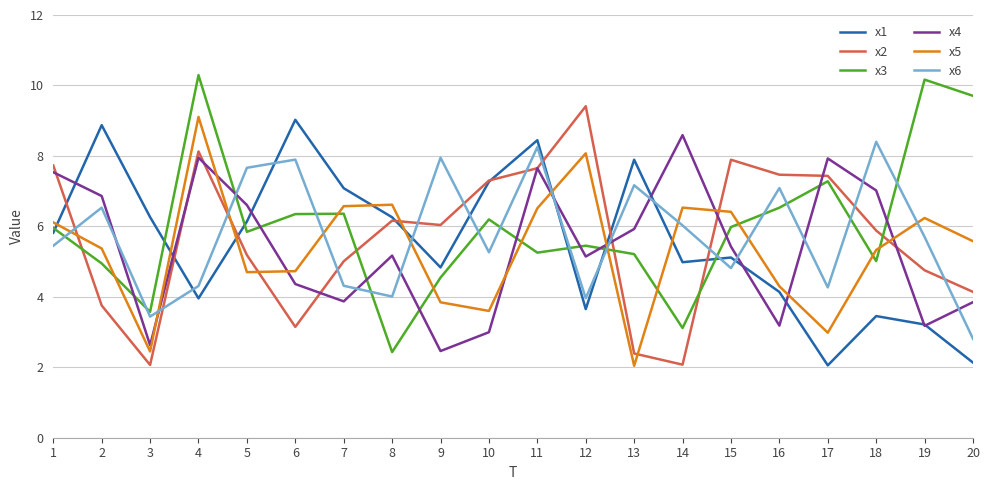

What is the maximum value for x5?

9.1